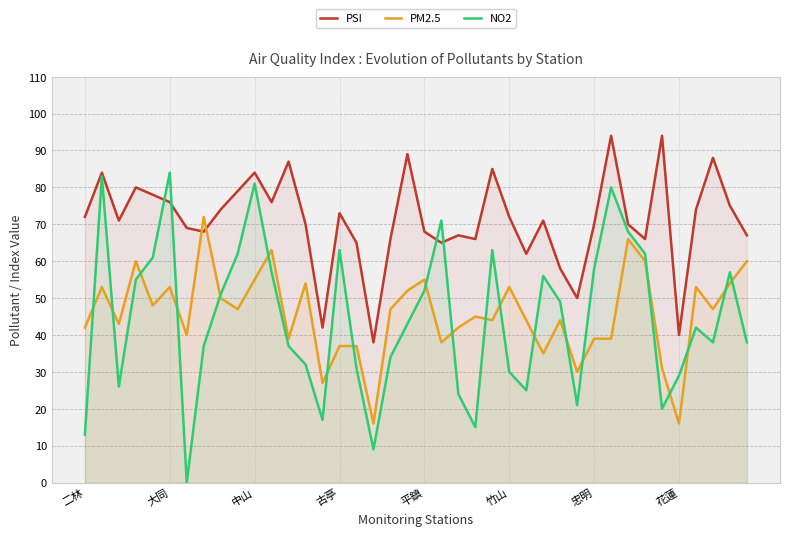

List the series in order of their peak value, lowest first.

PM2.5, NO2, PSI